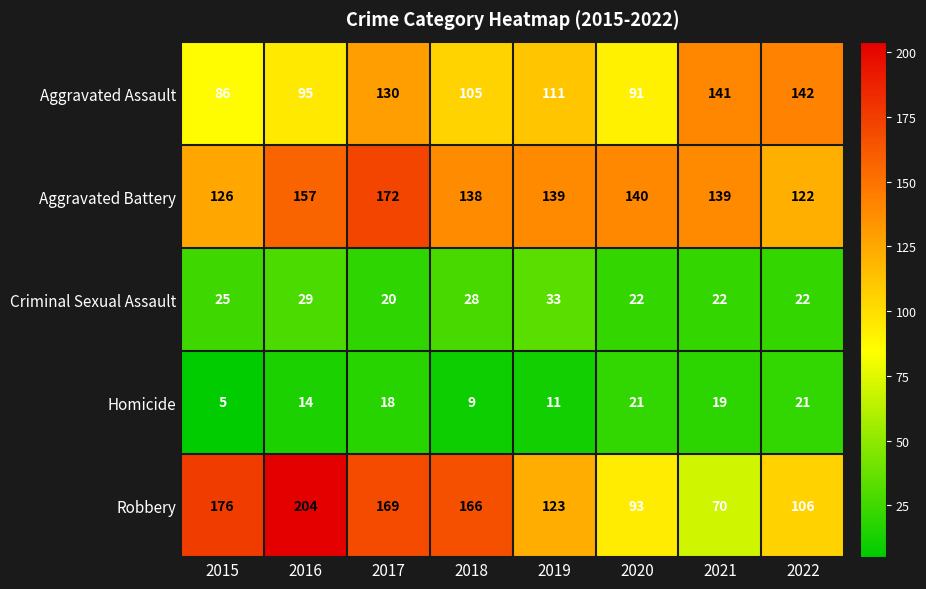

Which category has the lowest value across all series?

2015